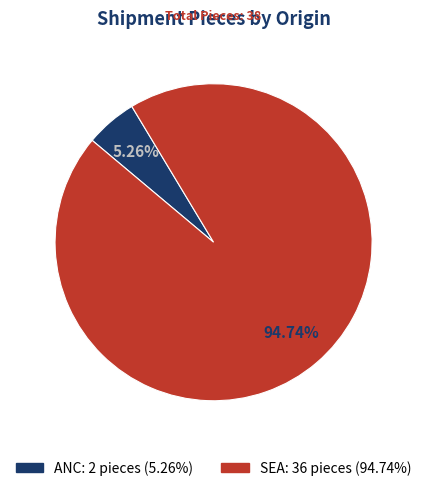

What is the ratio of the value at ANC to the value at SEA?

0.1